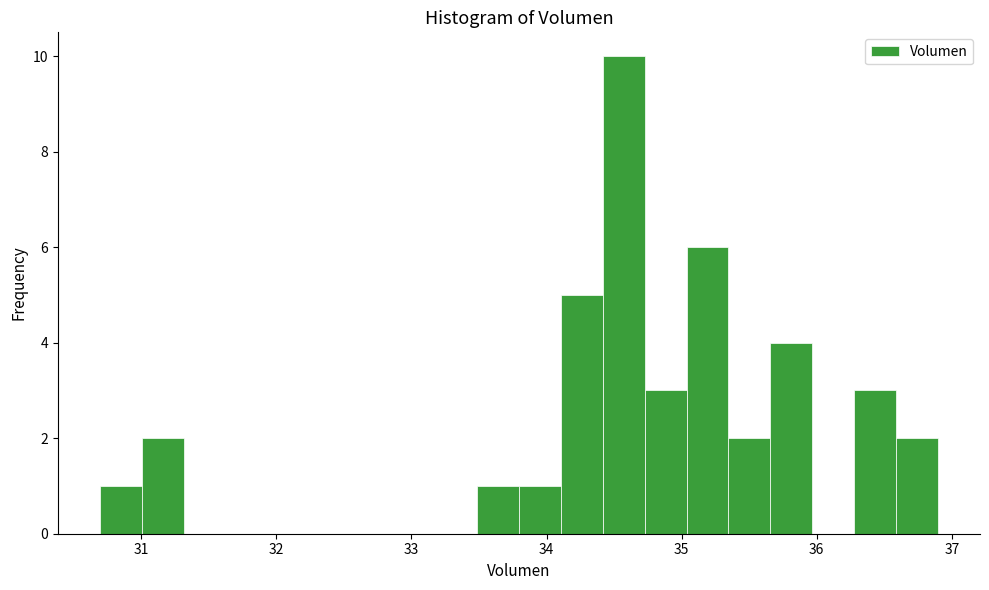

Read against the x-axis, roughly where is the centre of the tallest bar?

34.6